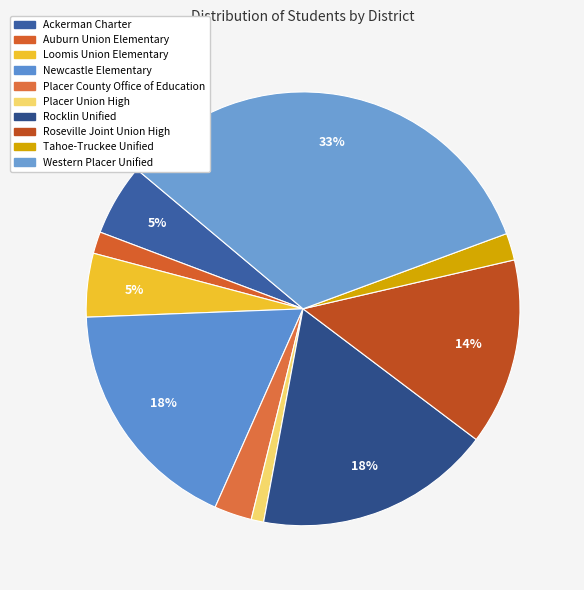

How many slices are in this pie chart?

10